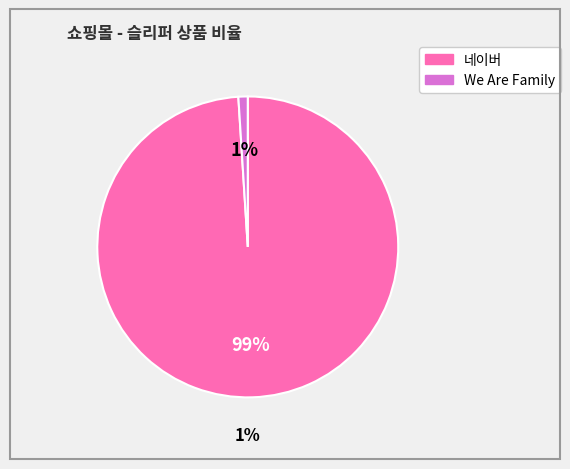

What is the majority slice?

네이버